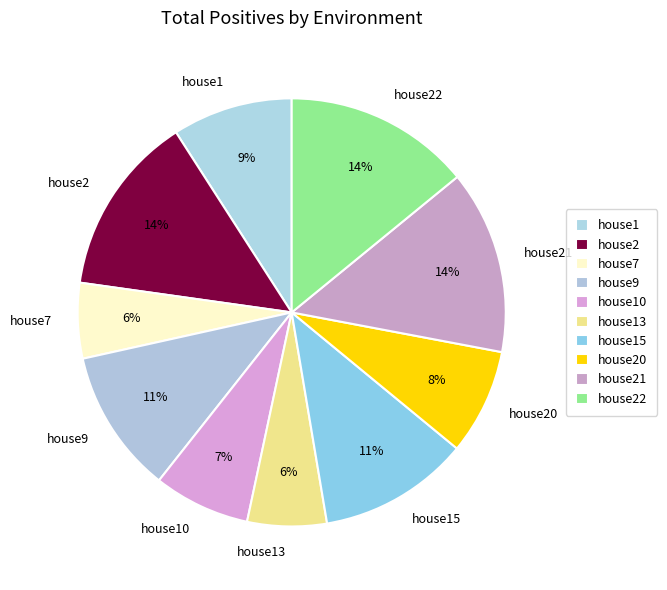

What percentage is the house13 slice, to the nearest percent?

6%